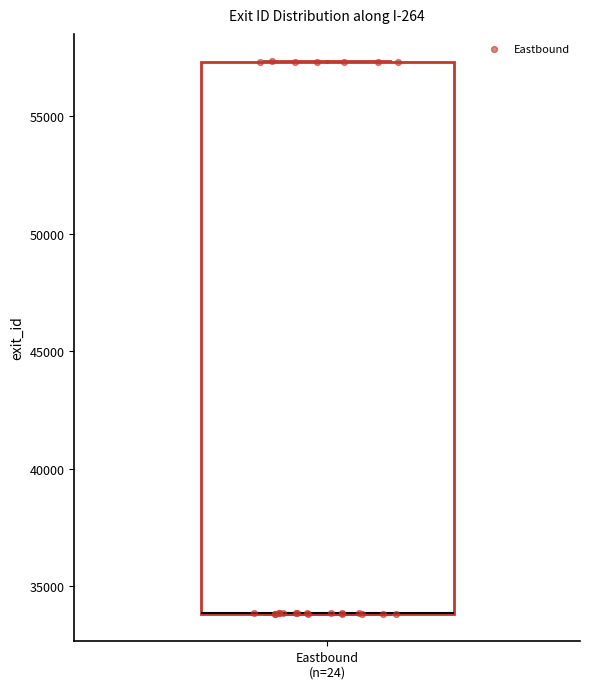

Read this box plot against the y-axis: the position of the median line, the range covered by the box, and the ends of both whiskers. The values are not printed on the chart, so give them approximately, as read against the axis.

median 34000 (drawn on the box's lower edge), box 34000 to 57500, whiskers 34000 to 57500